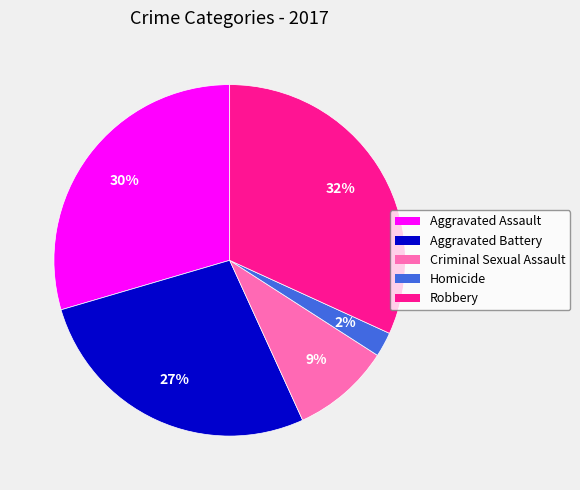

Which category has the biggest portion of the pie?

Robbery